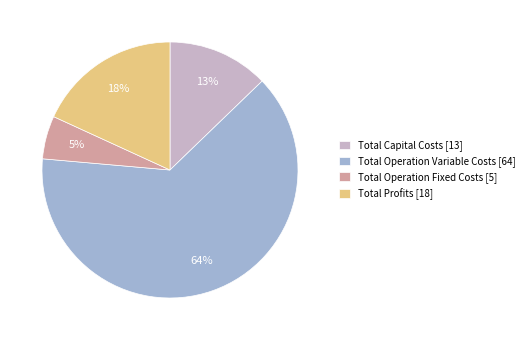

Do Total Operation Fixed Costs and Total Operation Variable Costs together represent more than half of the pie?

Yes